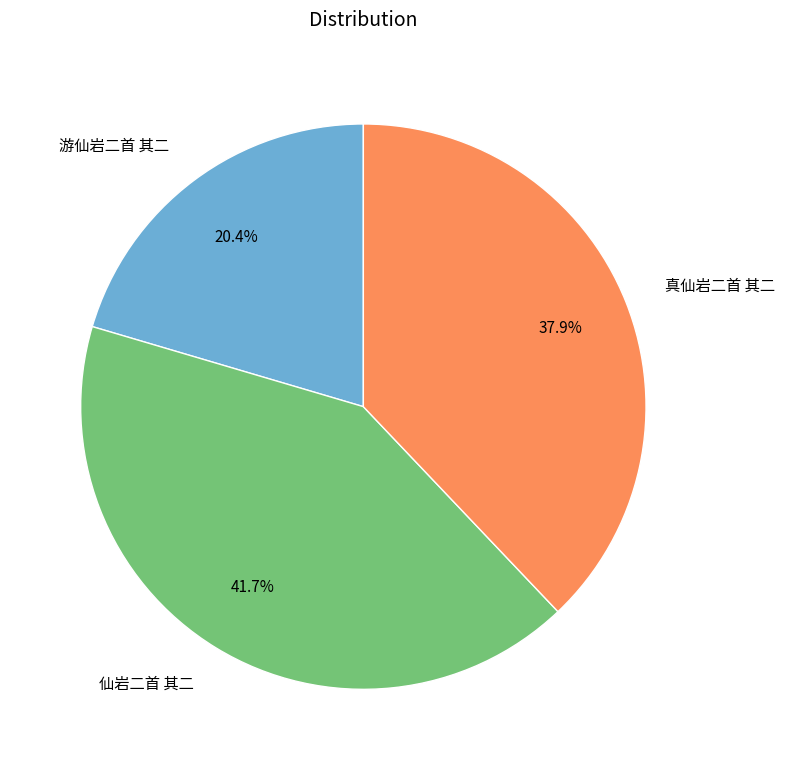

Does 真仙岩二首 其二 represent more than half of the total?

No